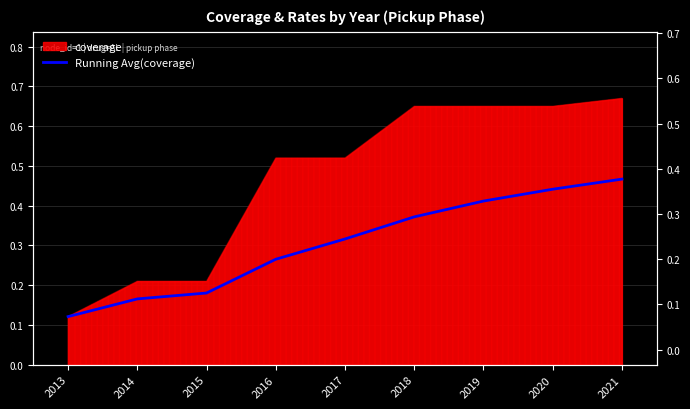

What is the value of the 9th point from the left?

0.5